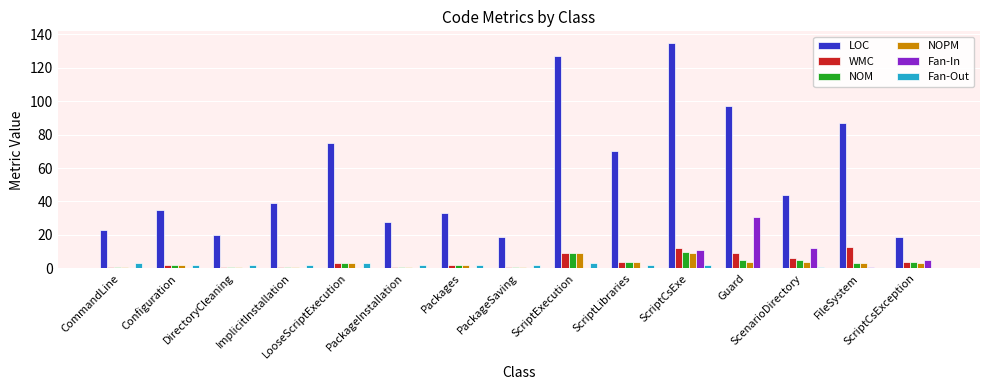

What is the maximum value shown in the chart?

135